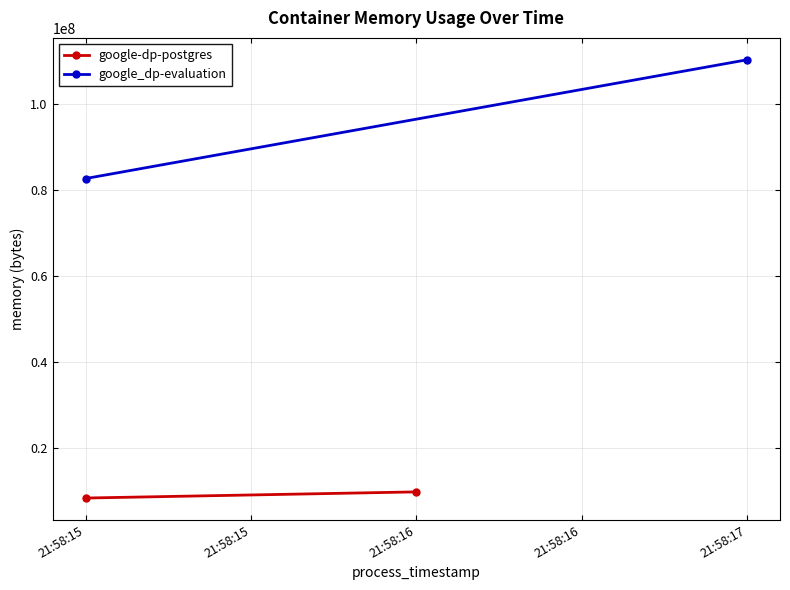

What is the average value of the google-dp-postgres series?

9103360